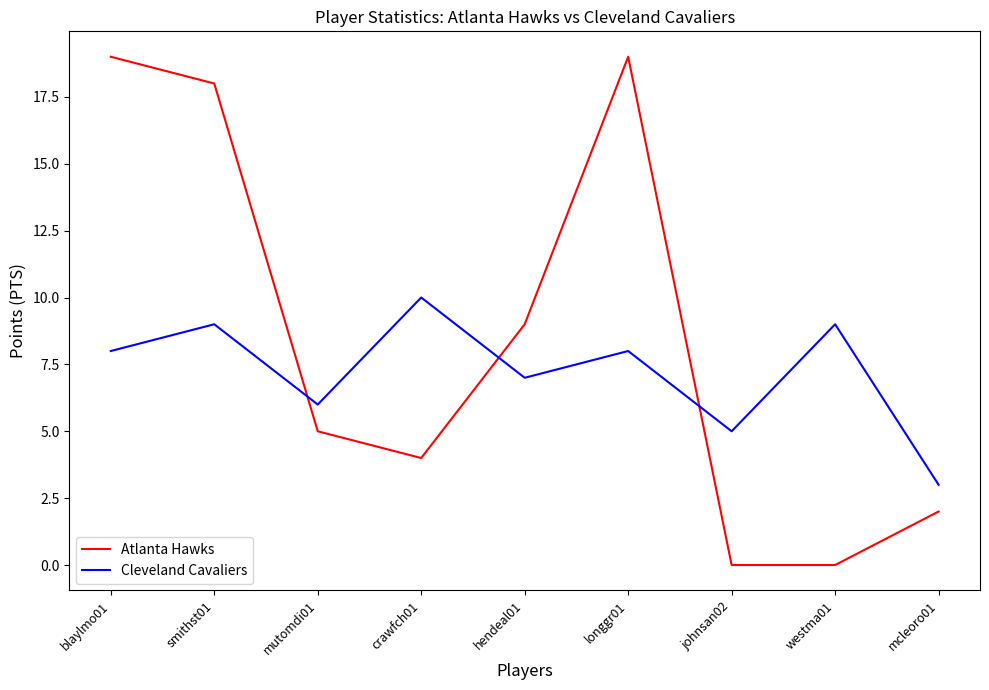

The value of Cleveland Cavaliers at longgr01 is 8. True or false?

True